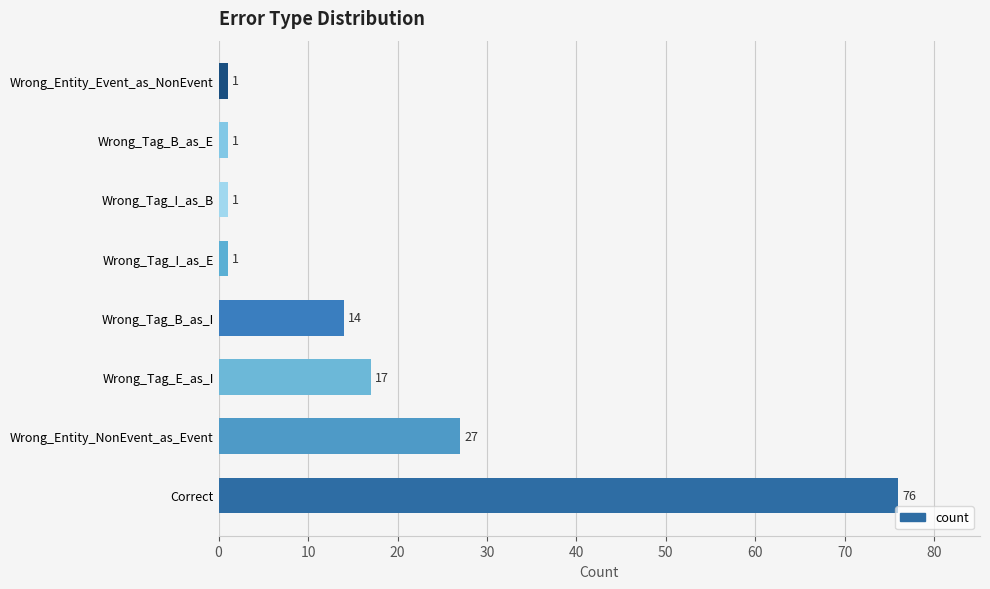

Reading bottom to top, list all the values displayed in this chart.

76	27	17	14	1	1	1	1